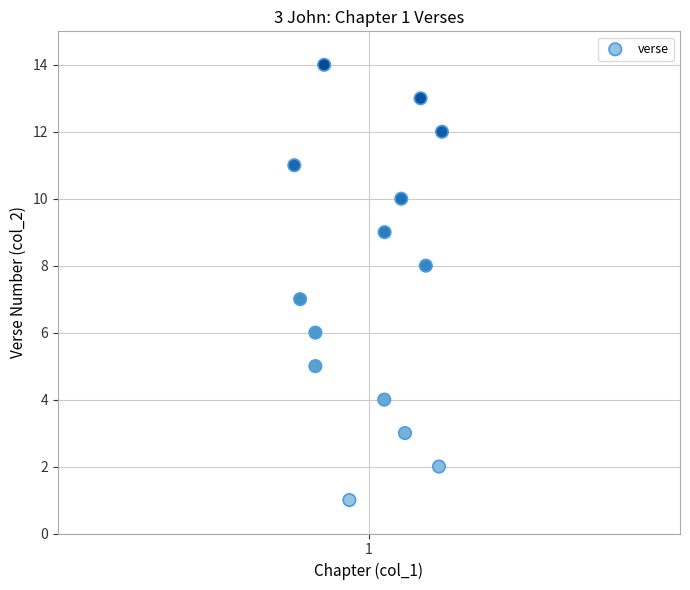

What is the range of Y values (max minus min)?

13